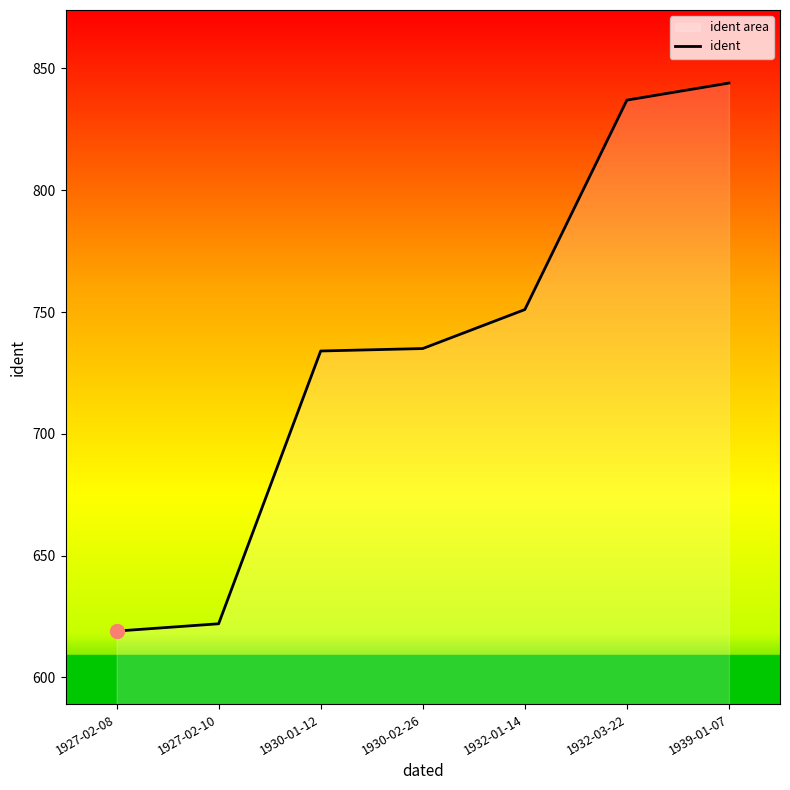

What is the difference between the maximum and minimum values?

225